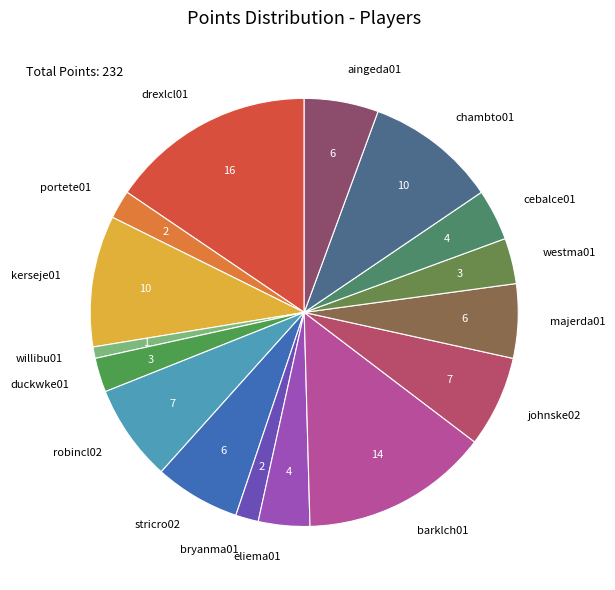

Does johnske02 account for over 50% of the chart?

No